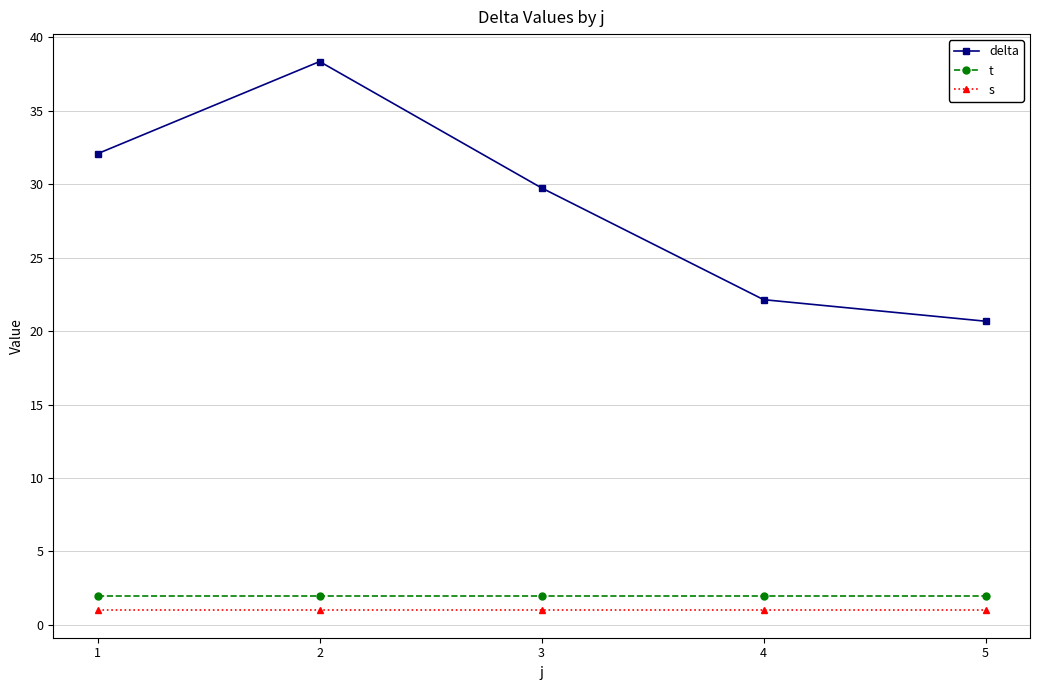

Does the chart have visible grid lines?

Yes